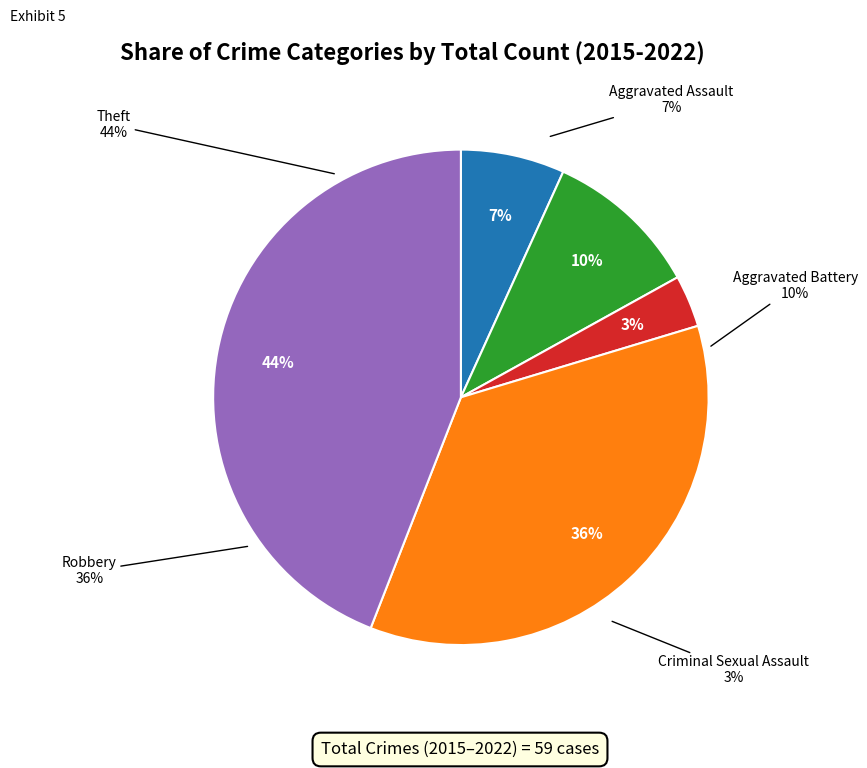

What percentage is the Robbery slice, to the nearest percent?

36%